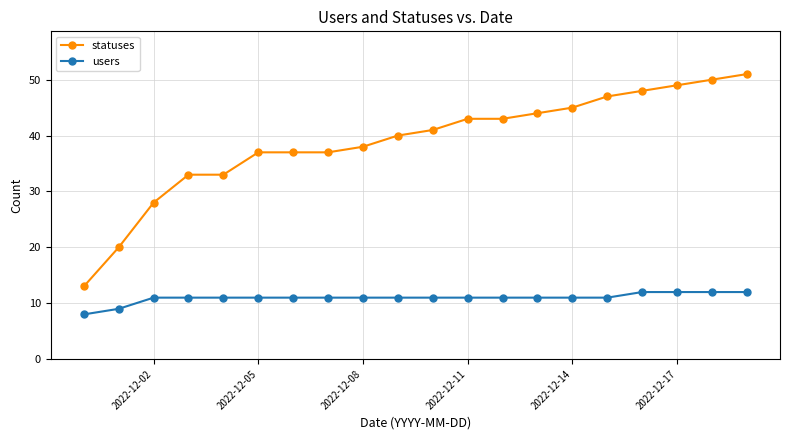

List the series in order of their peak value, highest first.

statuses, users